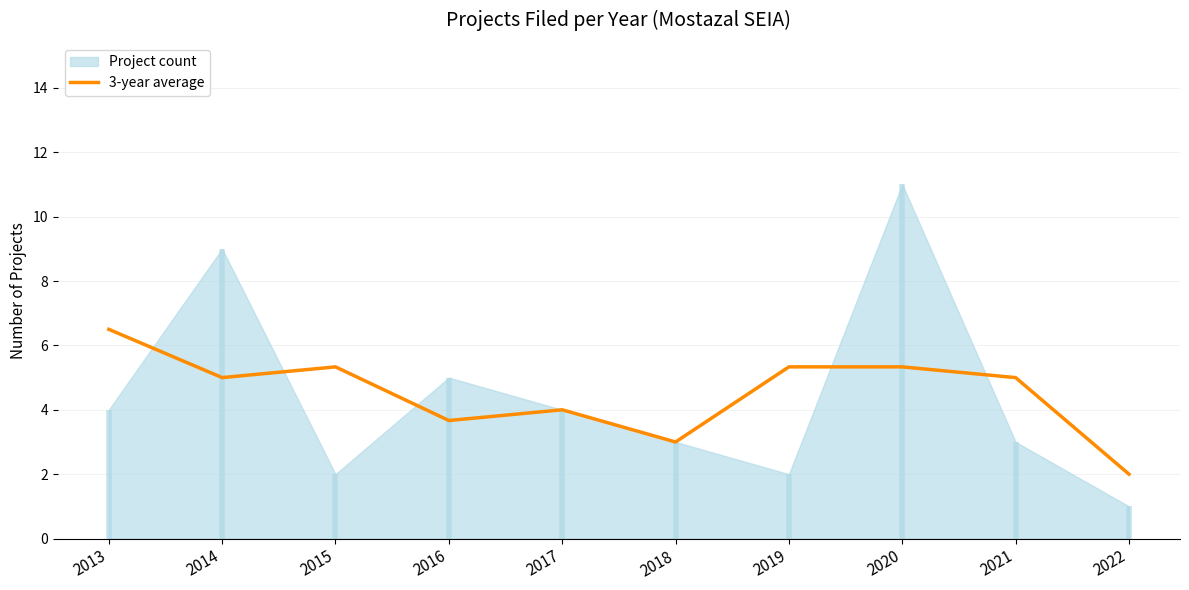

Reading left to right, extract all data points from this chart.

6.5	5.0	5.3	3.7	4.0	3.0	5.3	5.3	5.0	2.0